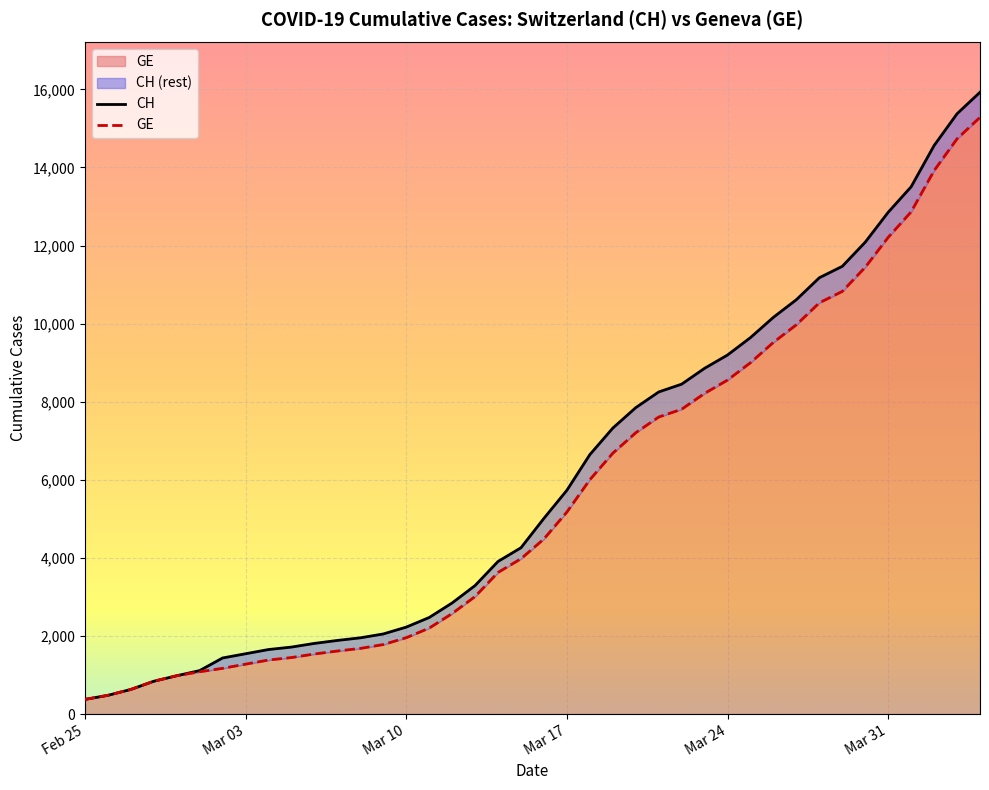

Does the chart display data point markers on the line(s)?

No